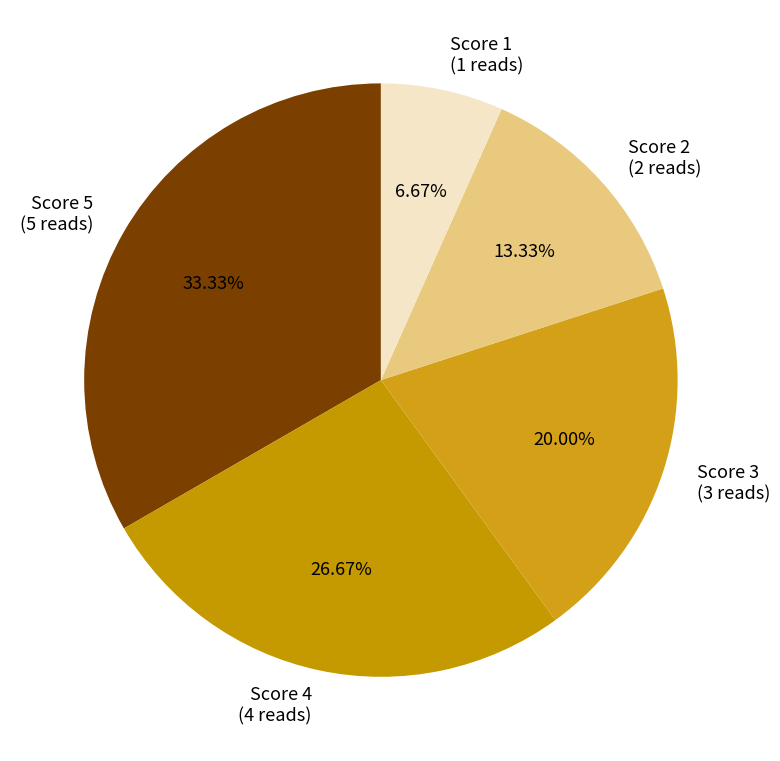

Which category has the smallest portion of the pie?

Score 1